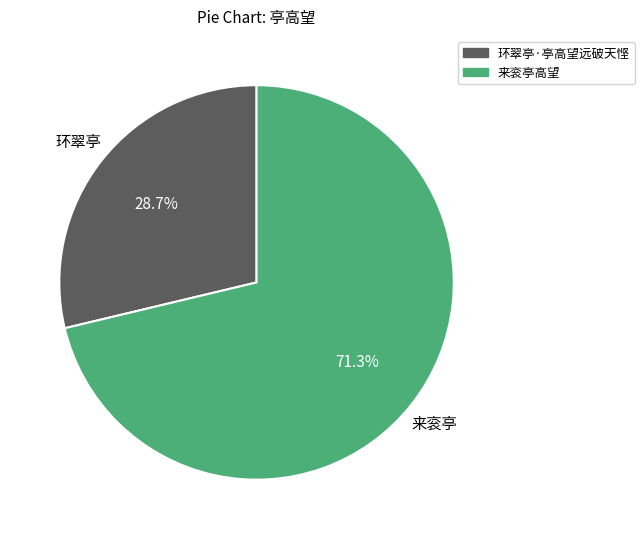

Is there a majority slice in this chart?

Yes